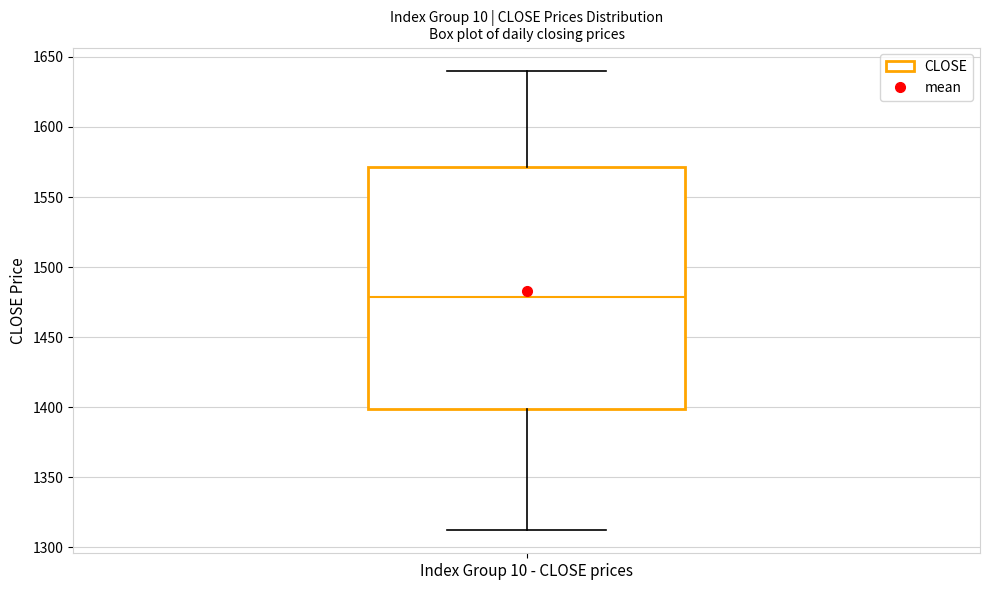

Transcribe this box plot: give where the median line is, the range the box spans, and where the two whiskers end, as read against the y-axis. The values are not printed on the chart, so give them approximately, as read against the axis.

median 1480, box 1400 to 1570, whiskers 1310 to 1640